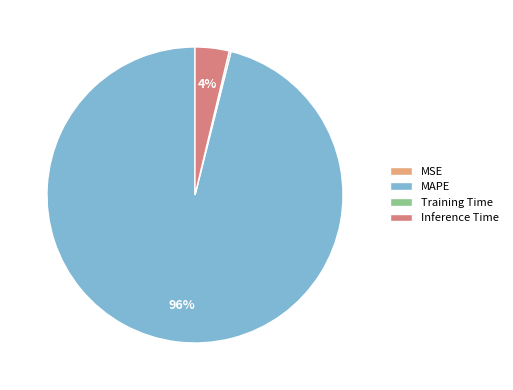

Which category has the biggest portion of the pie?

MAPE